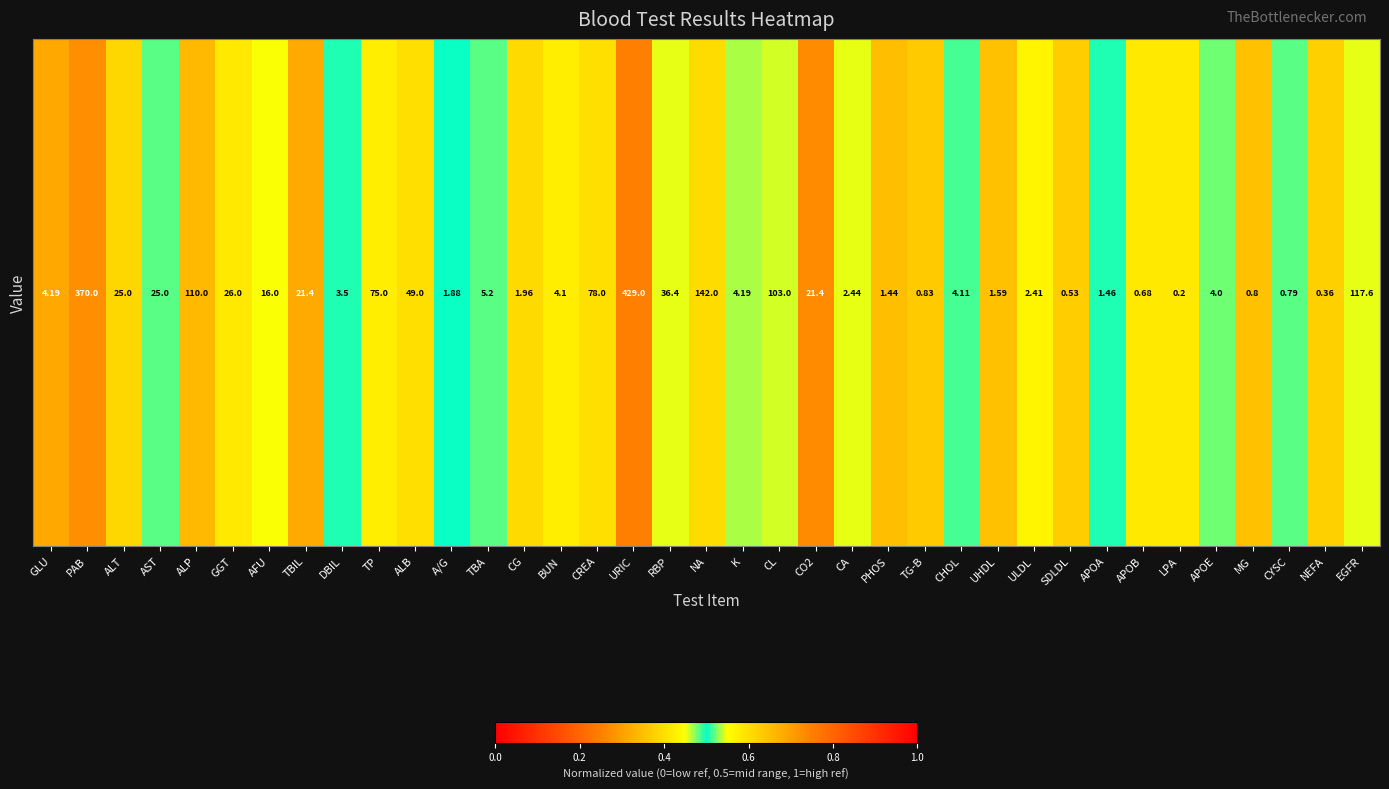

Reading right to left, extract all data points from this chart.

0.5	0.6	0.5	0.4	0.5	0.6	0.4	0.5	0.4	0.4	0.6	0.5	0.4	0.6	0.5	0.3	0.5	0.5	0.6	0.5	0.7	0.4	0.4	0.6	0.5	0.5	0.6	0.6	0.5	0.7	0.5	0.4	0.7	0.5	0.4	0.7	0.3